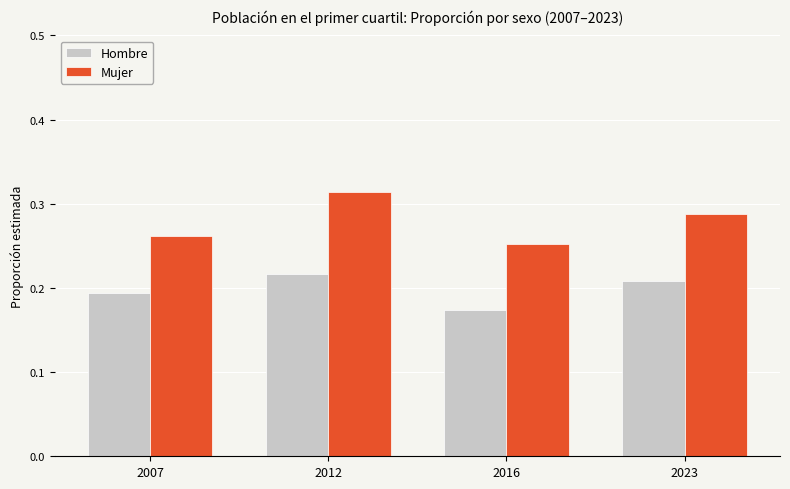

List the labels in order of Mujer value, smallest first.

2016, 2007, 2023, 2012